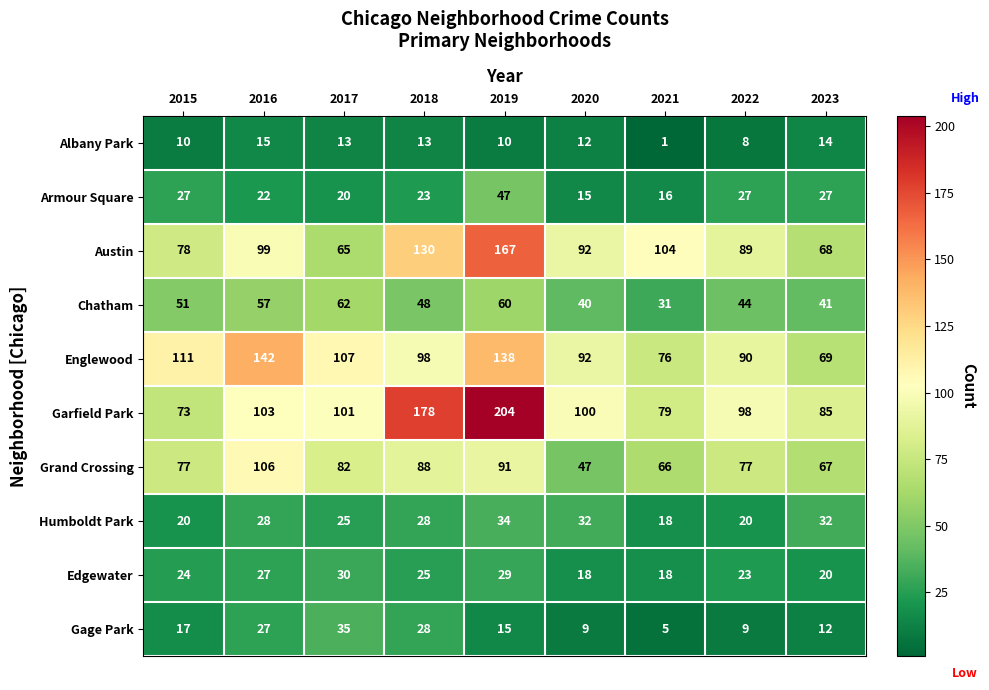

What is the difference between the maximum and second lowest values in the Grand Crossing series?

40